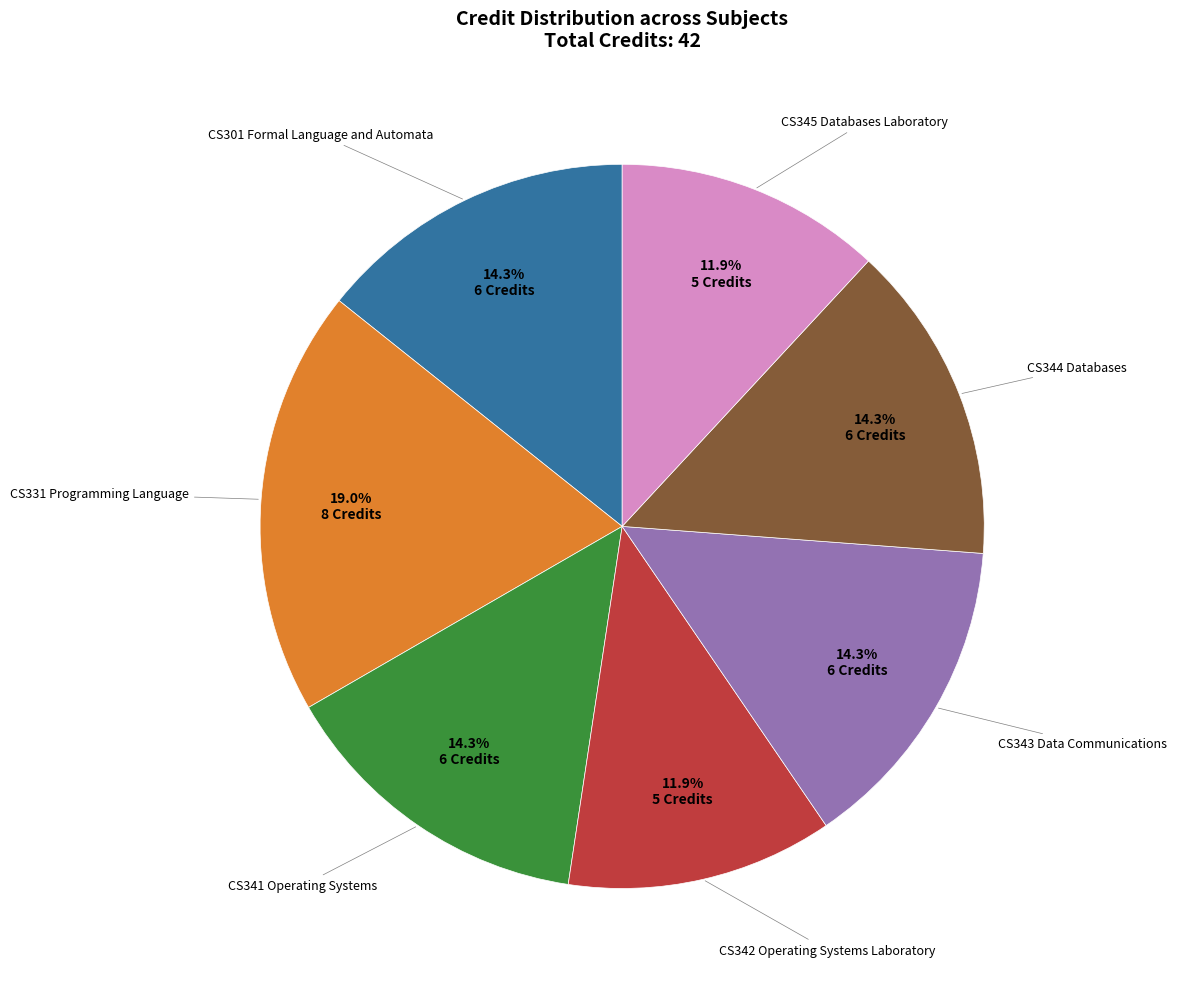

Is there any slice that represents more than half of the pie?

No